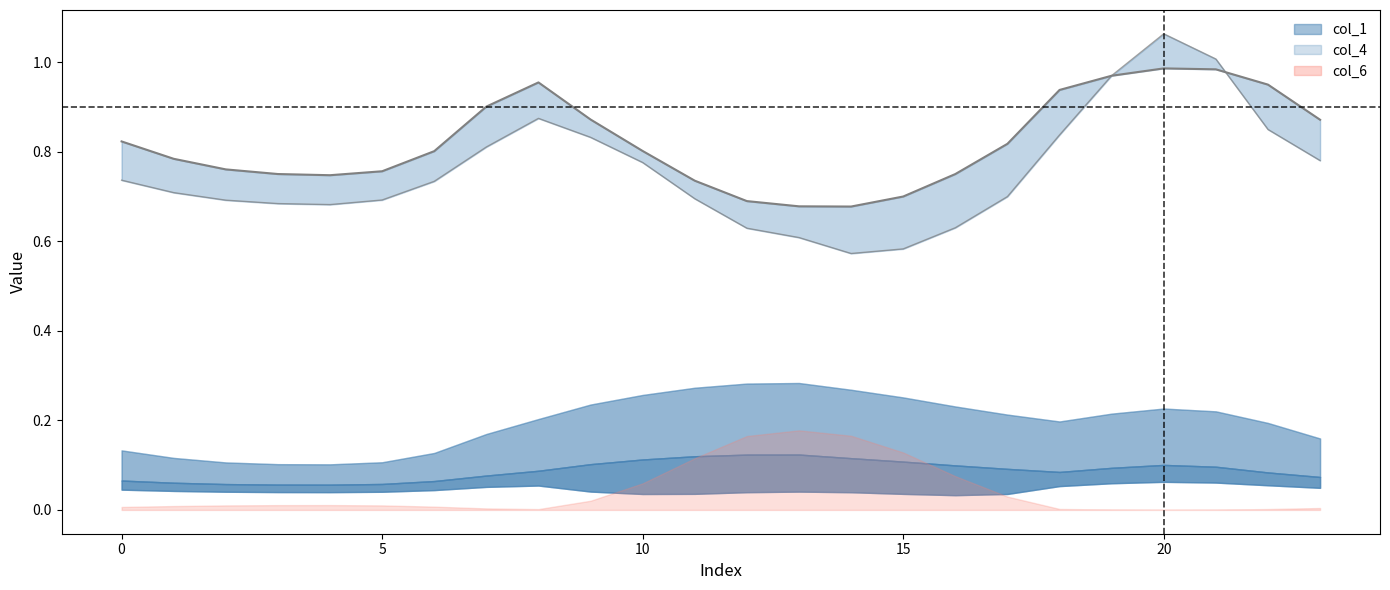

Reading left to right, what are all the values shown in this chart?

col_1: 0.1	0.1	0.1	0.1	0.1	0.1	0.1	0.2	0.2	0.2	0.3	0.3	0.3	0.3	0.3	0.3	0.2	0.2	0.2	0.2	0.2	0.2	0.2	0.2
col_2: 0.1	0.1	0.1	0.1	0.1	0.1	0.1	0.1	0.1	0.1	0.1	0.1	0.1	0.1	0.1	0.1	0.1	0.1	0.1	0.1	0.1	0.1	0.1	0.1
col_3: 0.0	0.0	0.0	0.0	0.0	0.0	0.0	0.1	0.1	0.0	0.0	0.0	0.0	0.0	0.0	0.0	0.0	0.0	0.1	0.1	0.1	0.1	0.1	0.0
col_4: 0.8	0.8	0.8	0.8	0.7	0.8	0.8	0.9	1.0	0.9	0.8	0.7	0.7	0.7	0.7	0.7	0.8	0.8	0.9	1.0	1.0	1.0	0.9	0.9
col_5: 0.7	0.7	0.7	0.7	0.7	0.7	0.7	0.8	0.9	0.8	0.8	0.7	0.6	0.6	0.6	0.6	0.6	0.7	0.8	1.0	1.1	1.0	0.8	0.8
col_6: 0.0	0.0	0.0	0.0	0.0	0.0	0.0	0.0	0.0	0.0	0.1	0.1	0.2	0.2	0.2	0.1	0.1	0.0	0.0	0.0	0.0	0.0	0.0	0.0